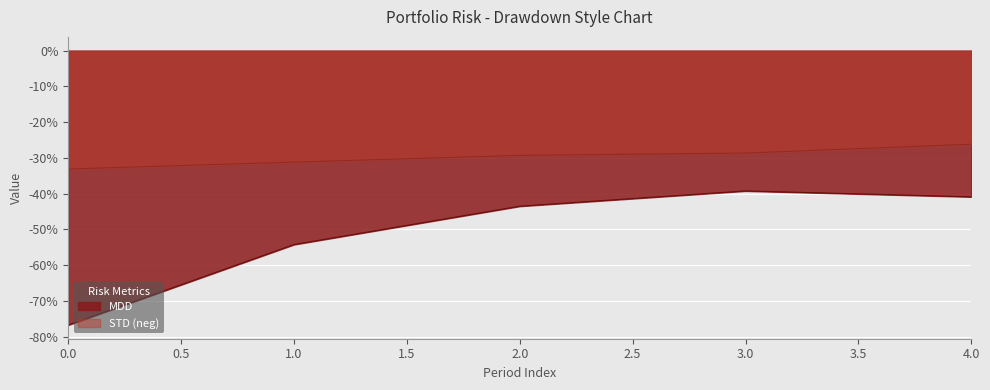

What is the smallest value displayed?

-0.8